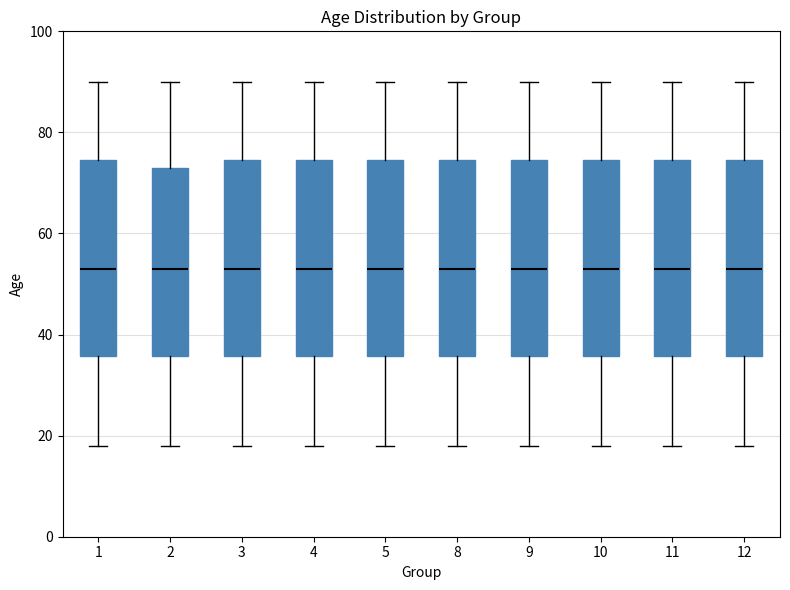

Reading left to right, transcribe this box plot: for each box, give where its median line is, the range the box spans, and where its two whiskers end, as read against the y-axis. The values are not printed on the chart, so give them approximately, as read against the axis.

1: median 54, box 36 to 74, whiskers 18 to 90
2: median 54, box 36 to 74, whiskers 18 to 90
3: median 54, box 36 to 74, whiskers 18 to 90
4: median 54, box 36 to 74, whiskers 18 to 90
5: median 54, box 36 to 74, whiskers 18 to 90
8: median 54, box 36 to 74, whiskers 18 to 90
9: median 54, box 36 to 74, whiskers 18 to 90
10: median 54, box 36 to 74, whiskers 18 to 90
11: median 54, box 36 to 74, whiskers 18 to 90
12: median 54, box 36 to 74, whiskers 18 to 90